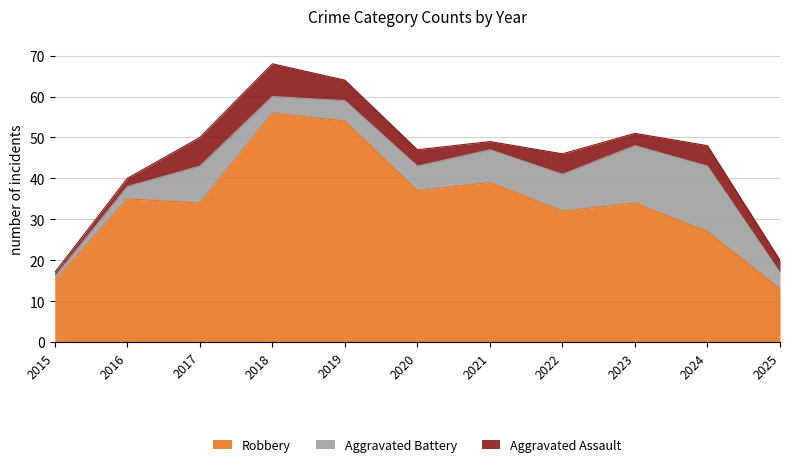

What is the lowest value of the Aggravated Assault series?

1